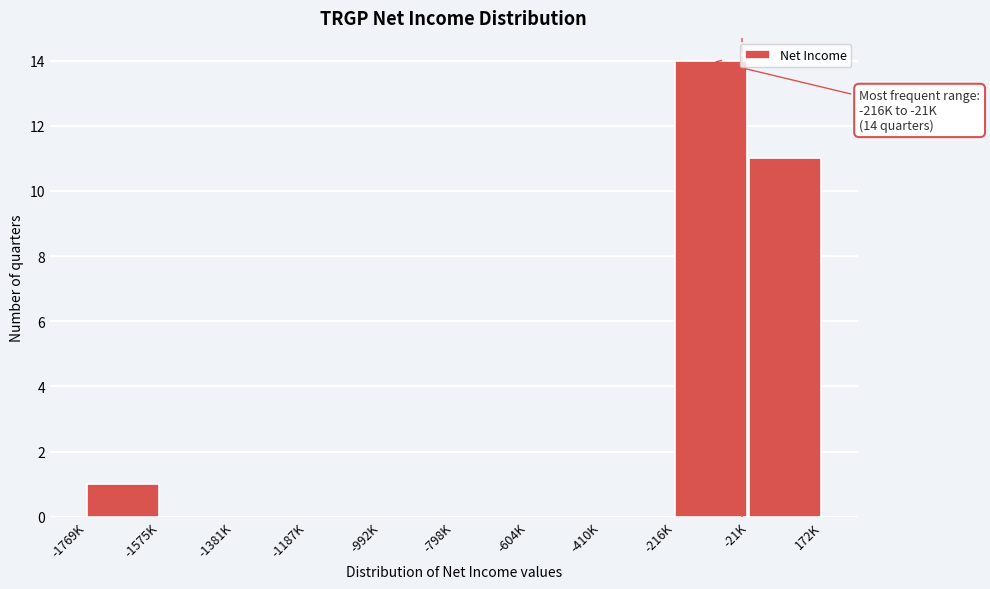

What is the change in value from -1575K to -216K?

+14